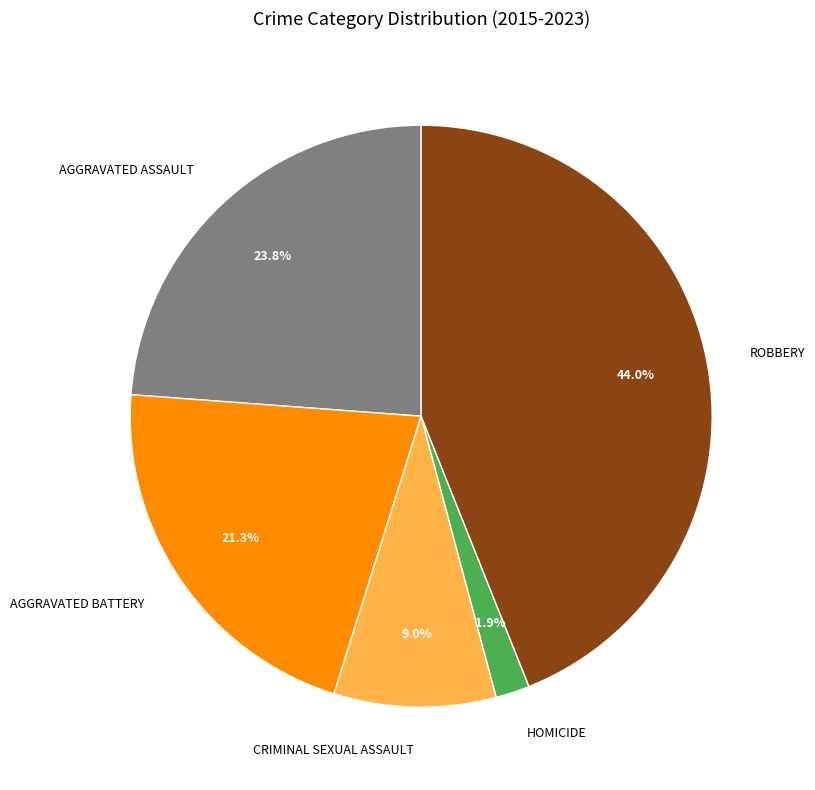

Does any single category account for the majority?

No